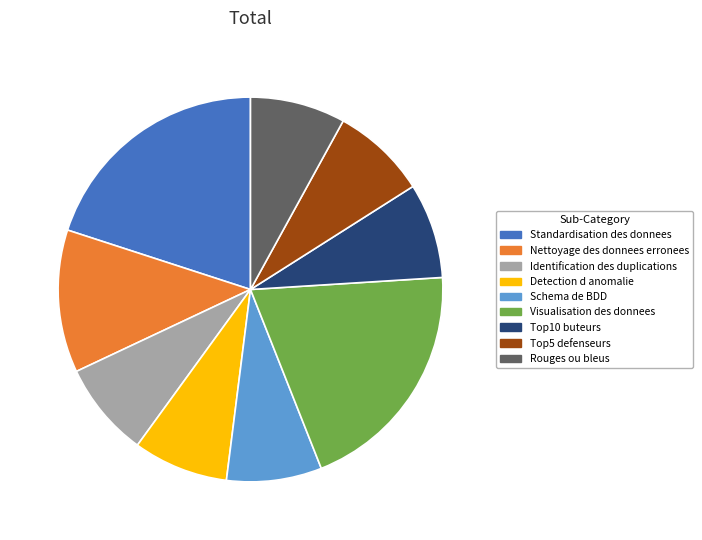

Do Schema de BDD and Top5 defenseurs together represent more than half of the pie?

No